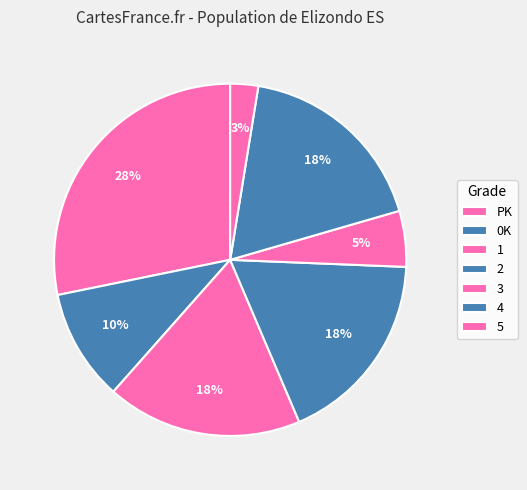

How many slices are in this pie chart?

7